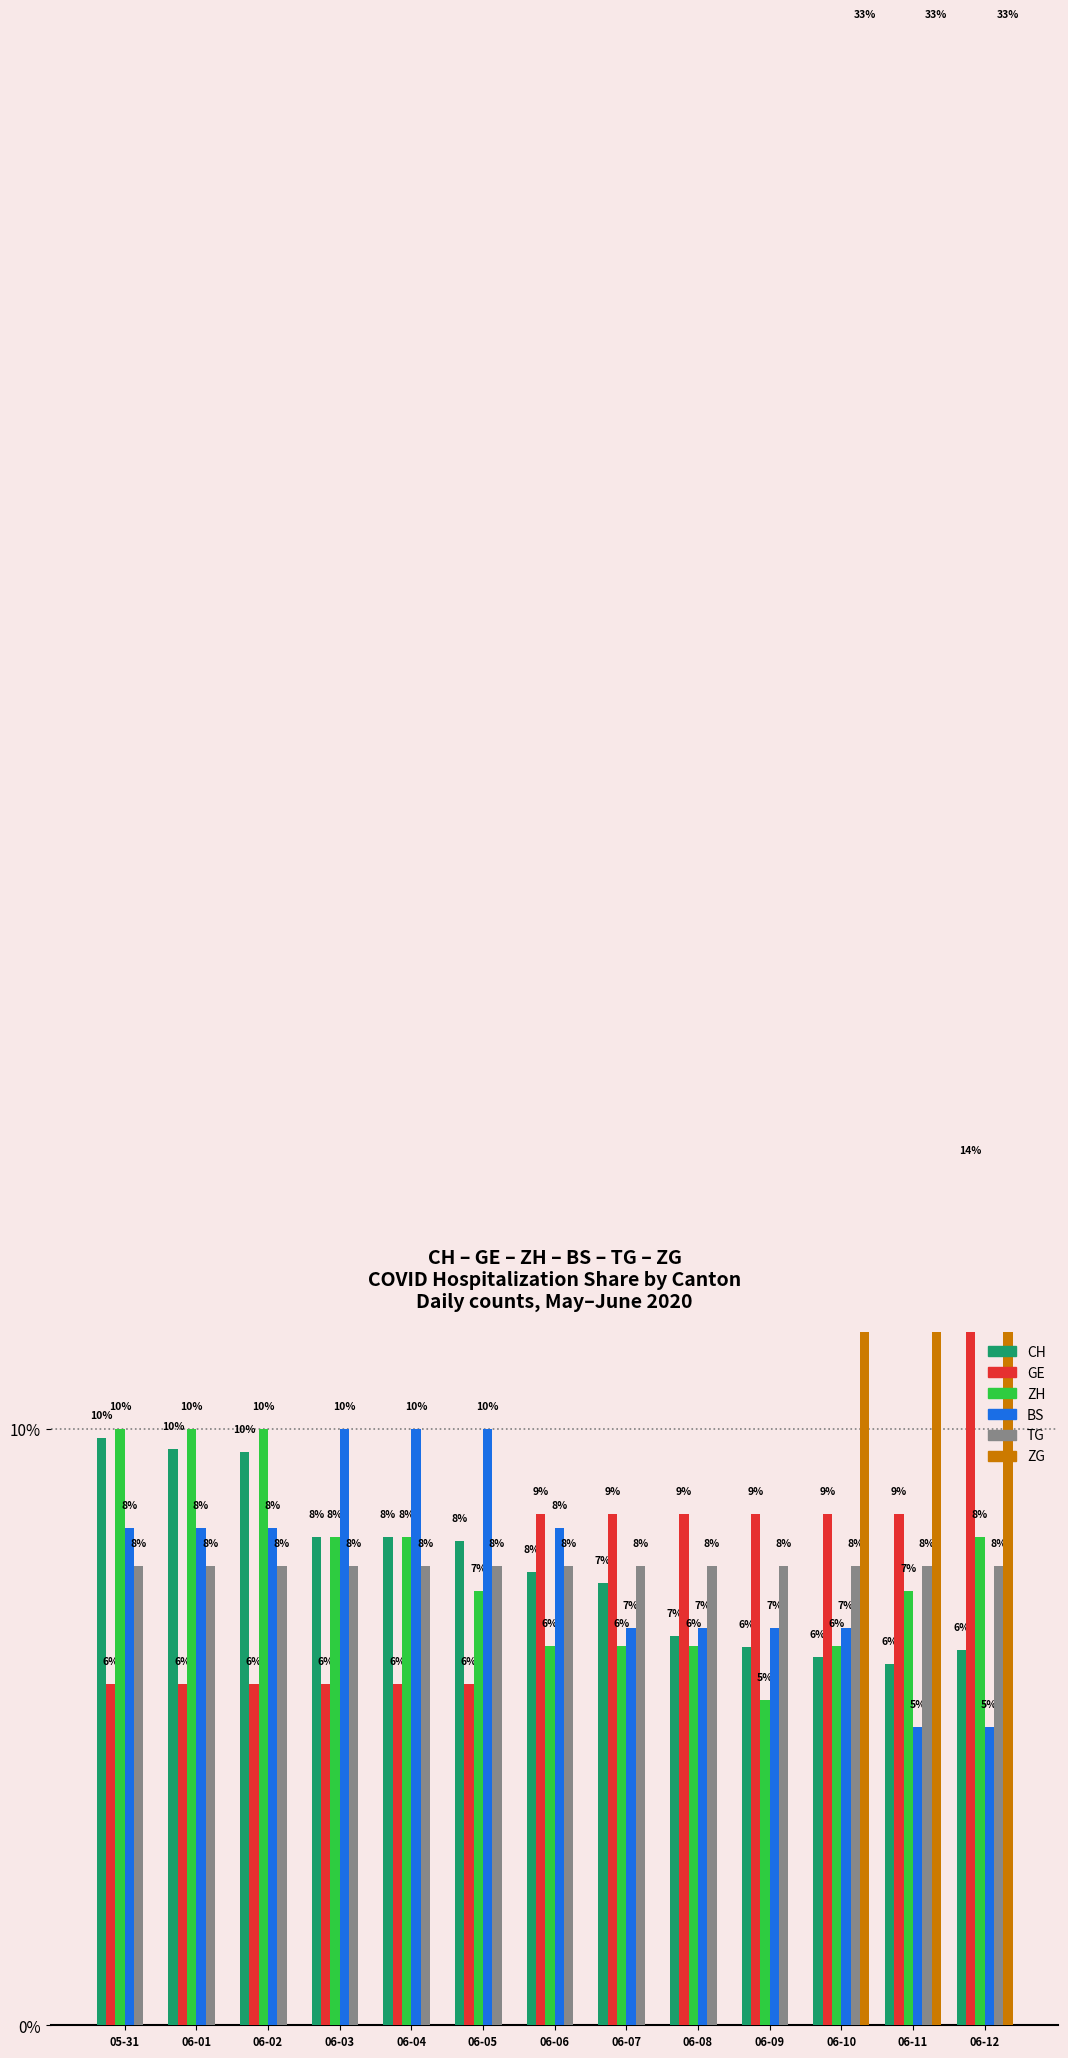

At which label is TG closest to 7?

05-31